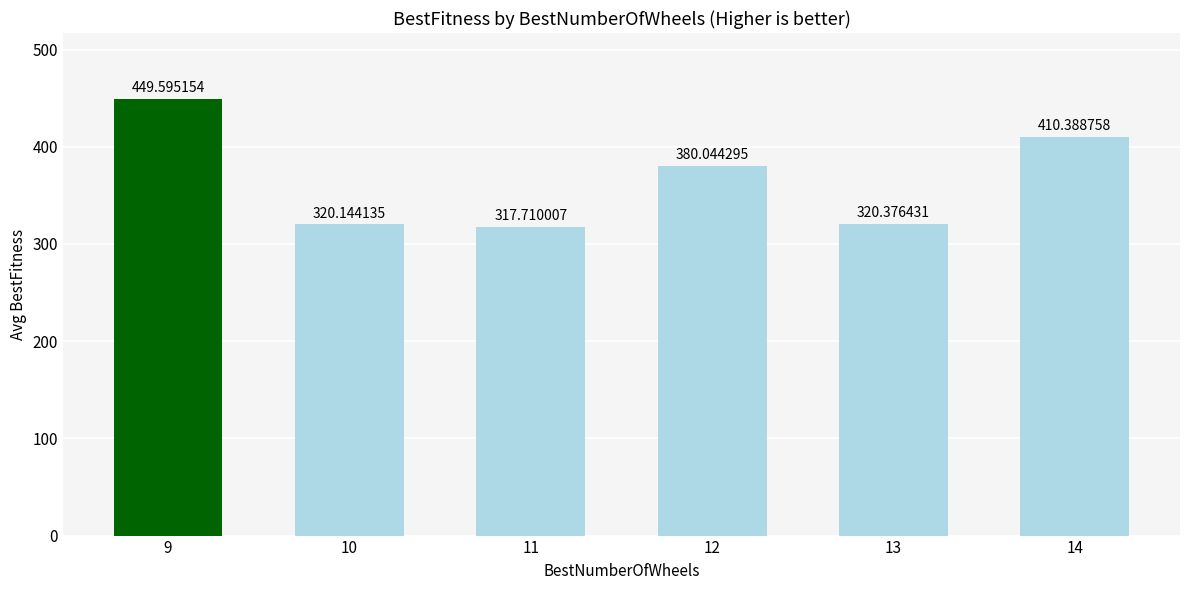

At which label does the data first exceed 380?

9